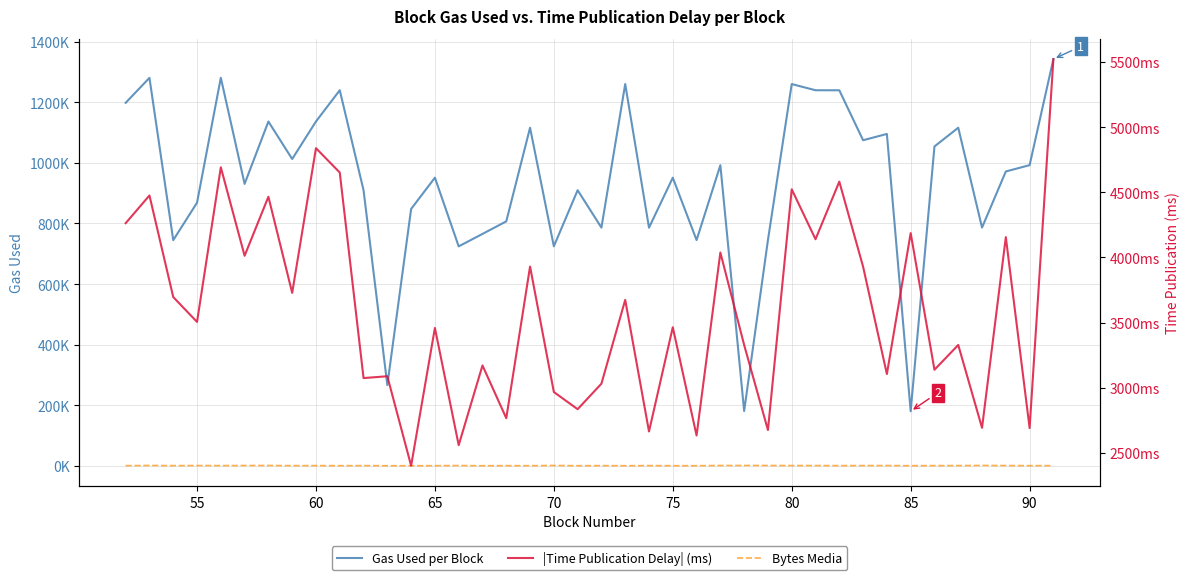

True or false: Gas Used per Block has a value of 930586 at 75.

True